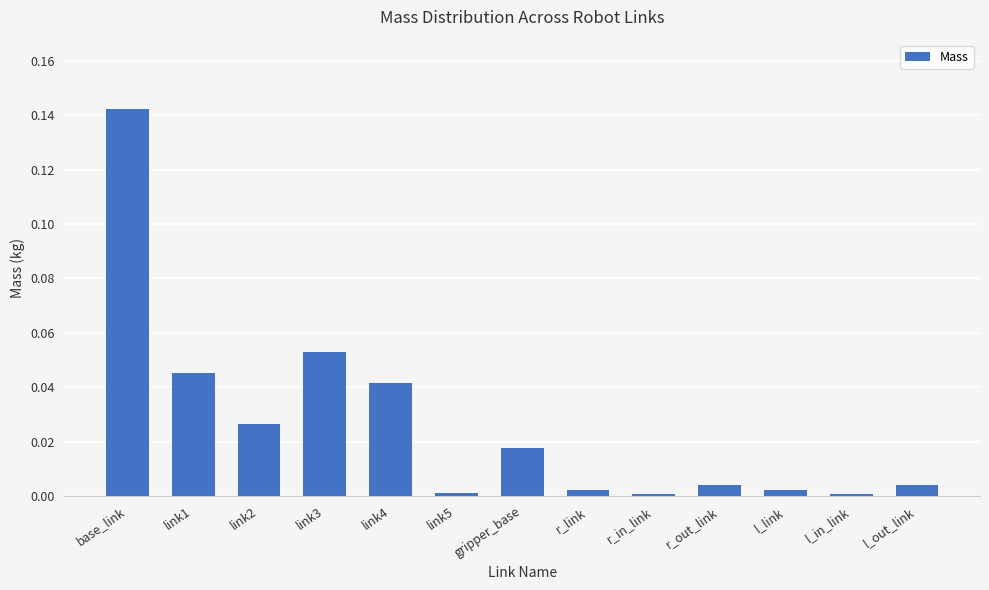

Which has a higher value, r_in_link or link3?

link3